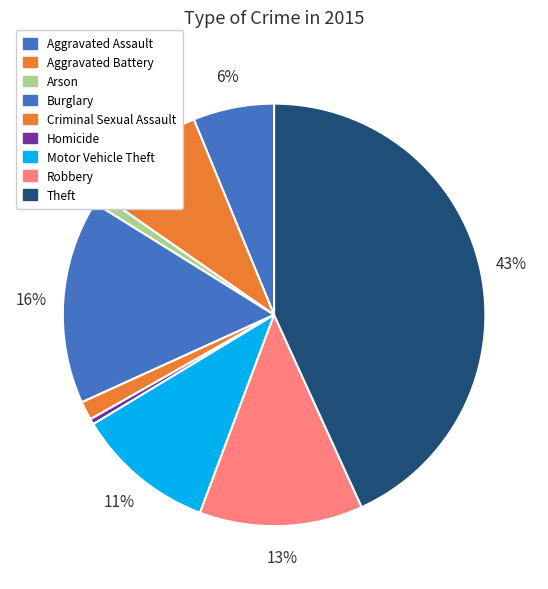

The Homicide slice represents 0% of the pie. True or false?

True